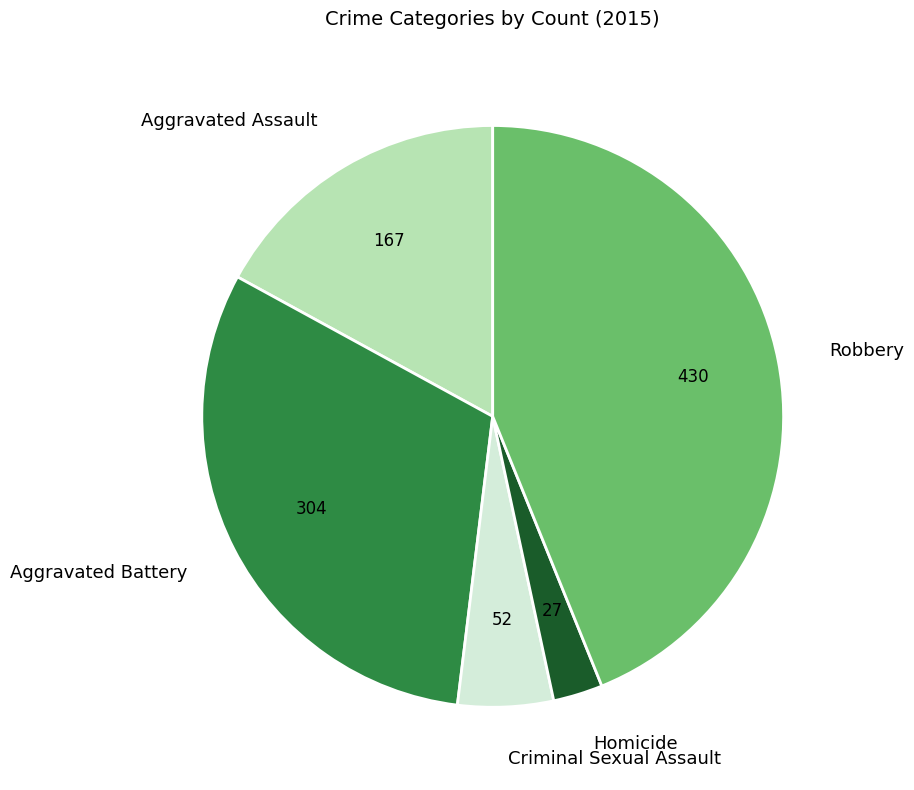

The Aggravated Battery slice represents 21% of the pie. True or false?

False